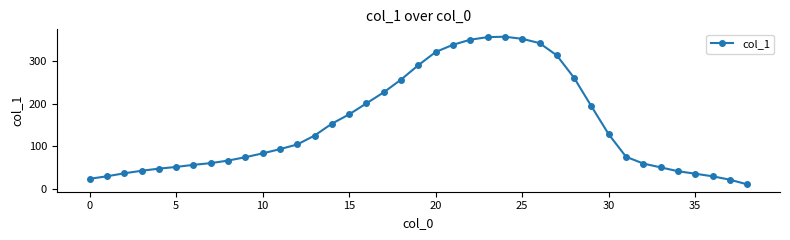

What is the average value?

150